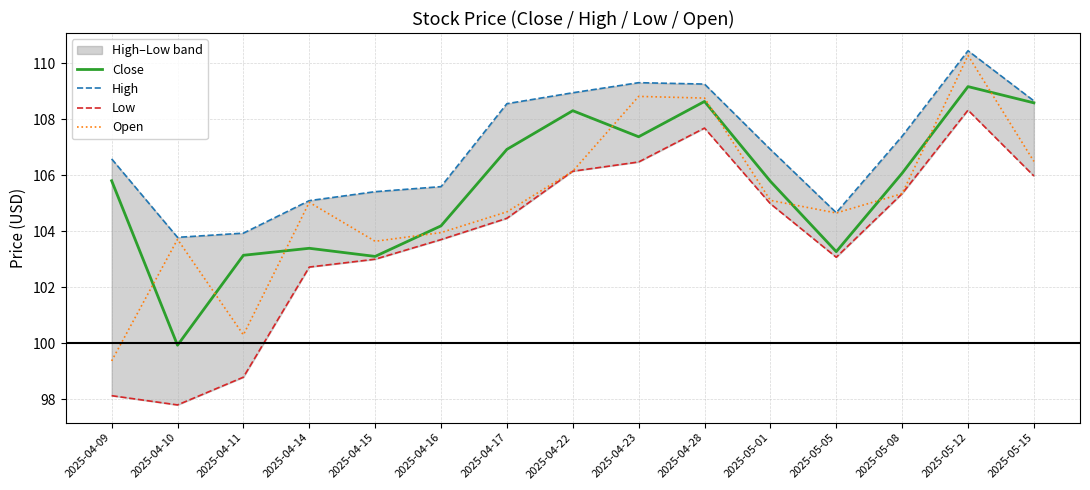

At which label is Open closest to 104?

2025-04-16